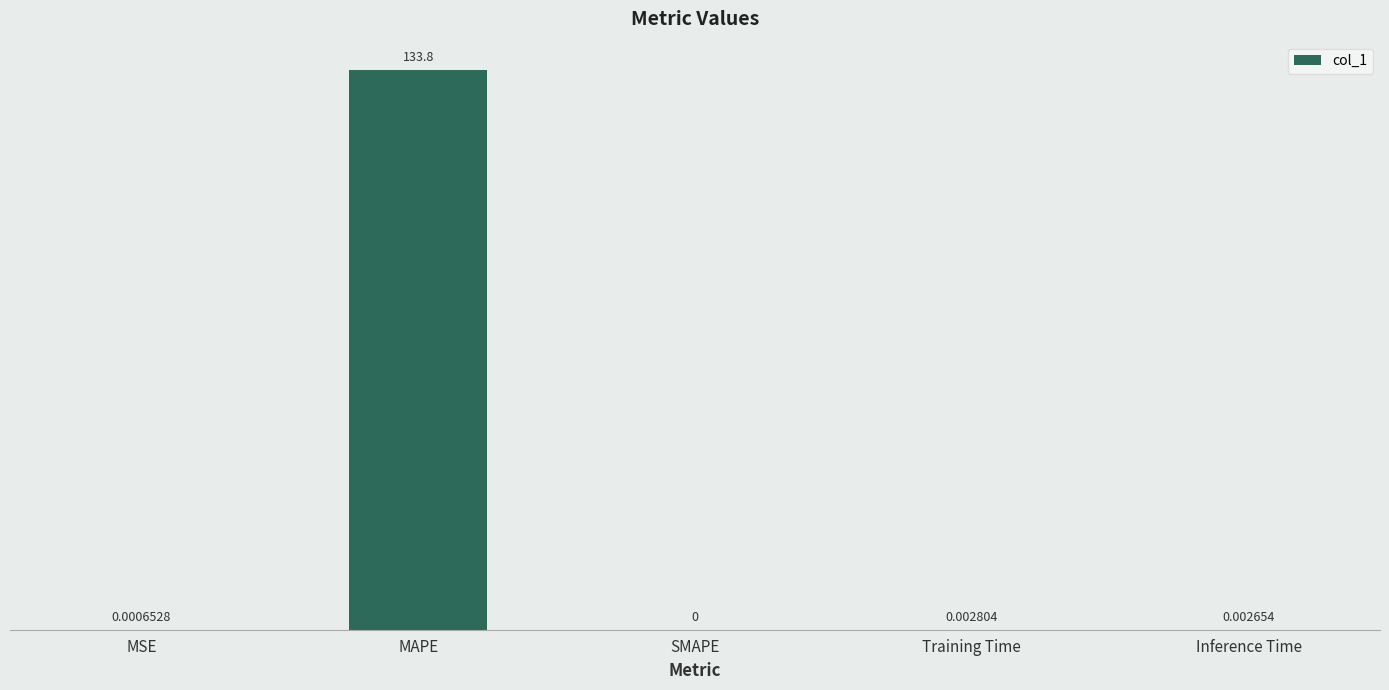

Which label corresponds to the largest value in the chart?

MAPE